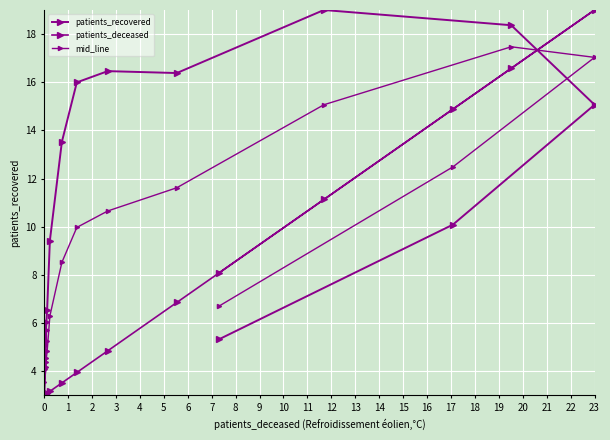

How many lines are shown in the chart?

3